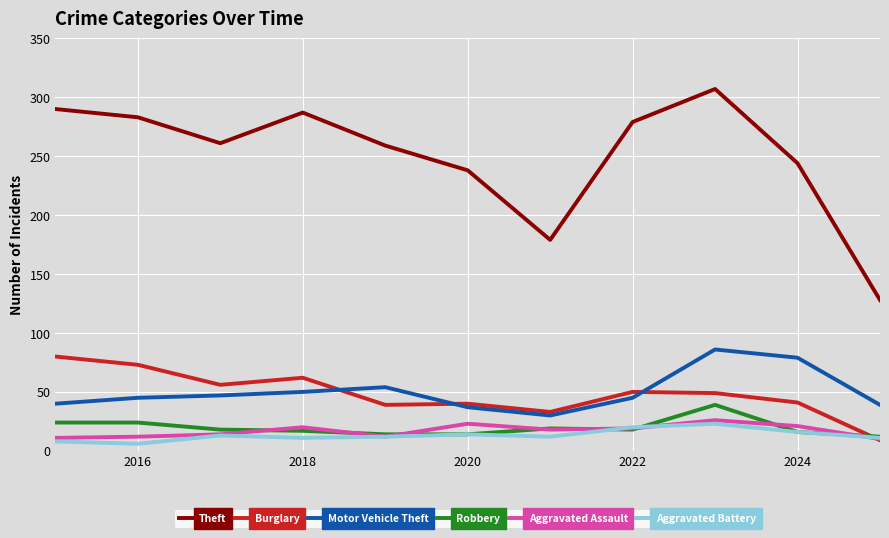

How many lines are shown in the chart?

6